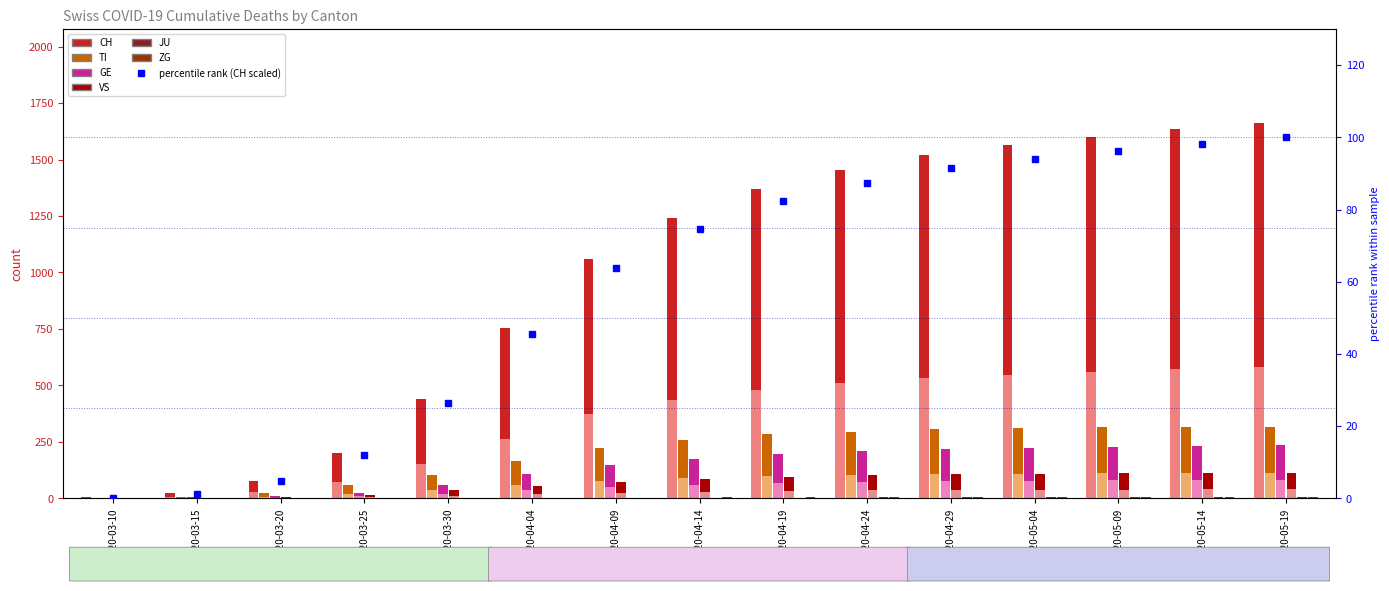

Which category has the highest value in the CH series?

2020-05-19